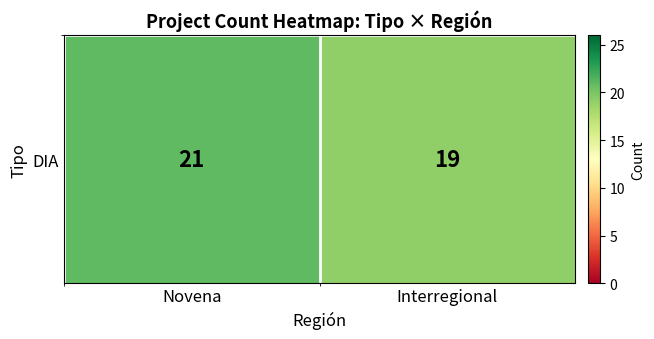

Reading left to right, what are all the values shown in this chart?

21	19